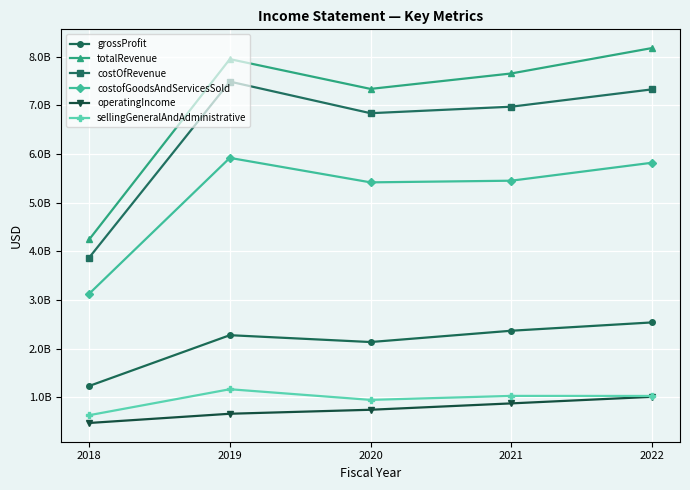

List the series in order of their peak value, highest first.

totalRevenue, costOfRevenue, costofGoodsAndServicesSold, grossProfit, sellingGeneralAndAdministrative, operatingIncome